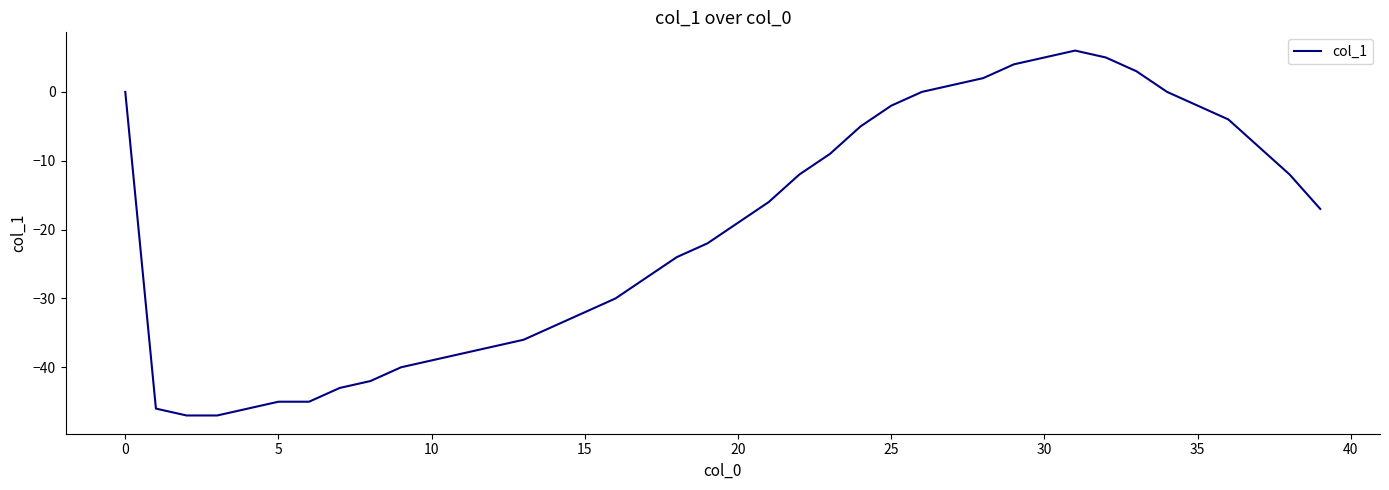

What is the difference between the maximum and minimum values?

53